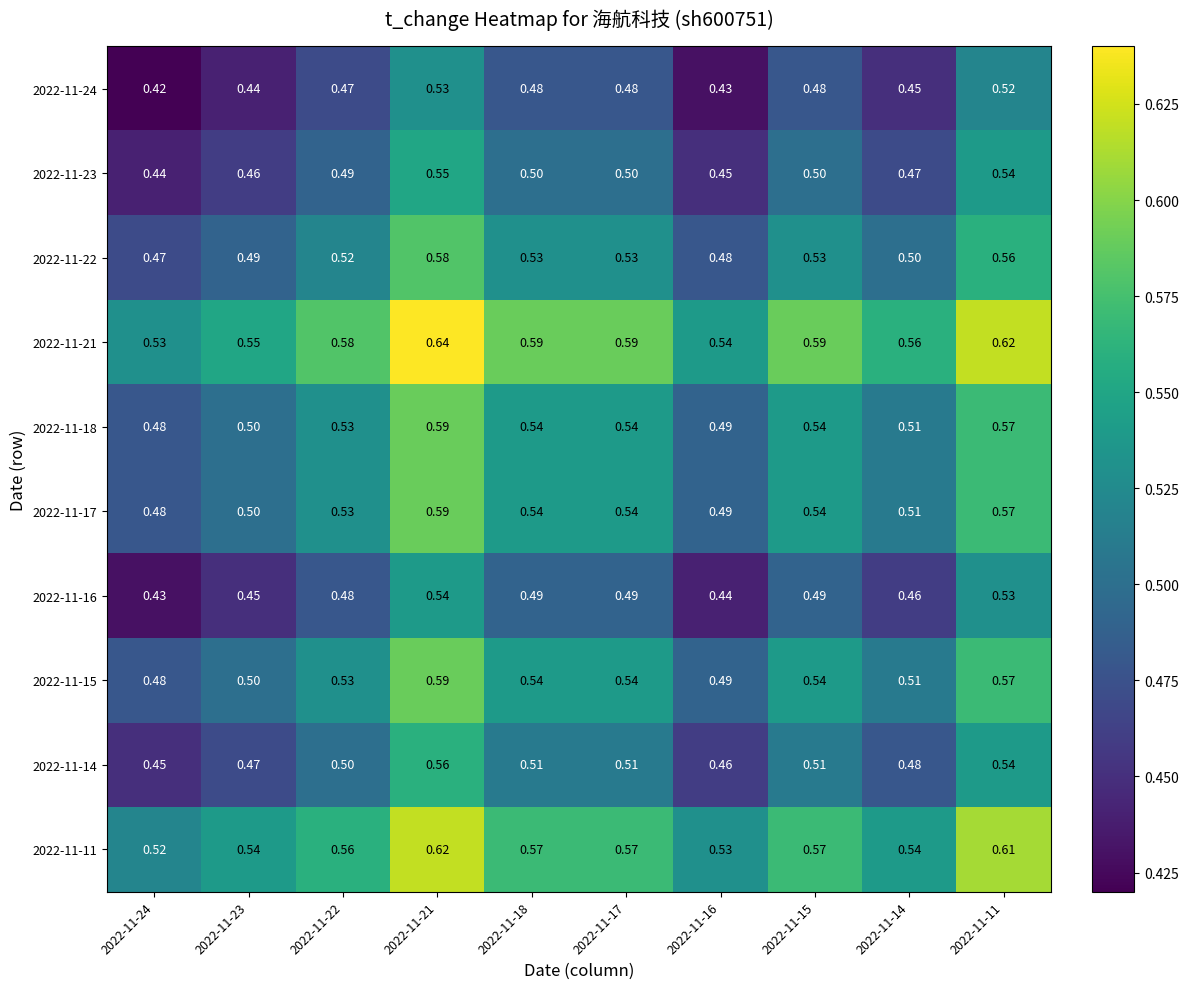

Is the value of 2022-11-16 at 2022-11-21 greater than the value of 2022-11-11 at 2022-11-17?

No